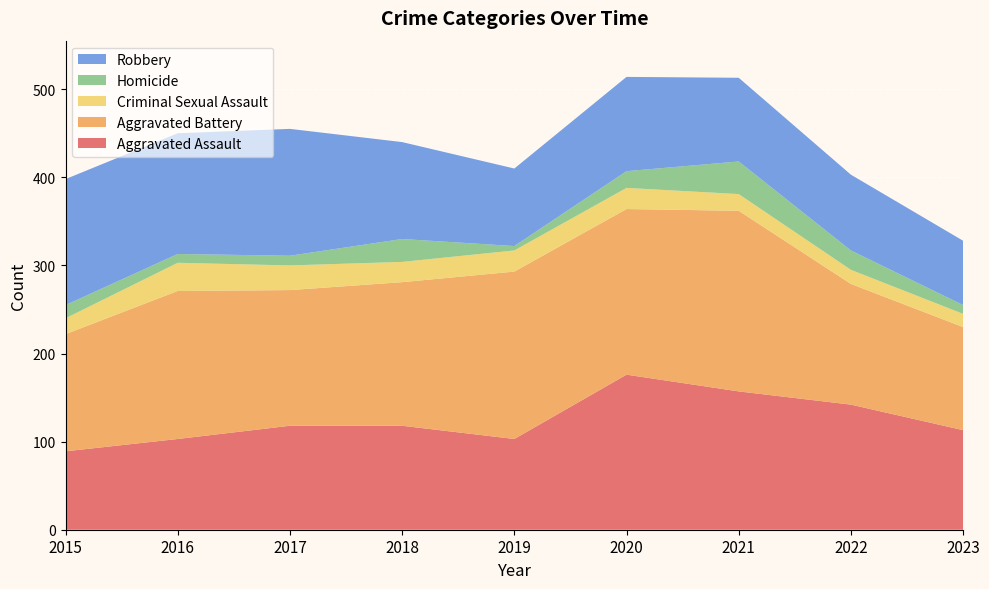

Reading right to left, what are all the values shown in this chart?

Aggravated Assault: 2023=113	2022=142	2021=157	2020=176	2019=103	2018=118	2017=118	2016=103	2015=89
Aggravated Battery: 2023=117	2022=137	2021=205	2020=188	2019=190	2018=163	2017=154	2016=168	2015=133
Criminal Sexual Assault: 2023=15	2022=16	2021=19	2020=24	2019=24	2018=23	2017=28	2016=32	2015=18
Homicide: 2023=10	2022=22	2021=37	2020=19	2019=5	2018=26	2017=11	2016=10	2015=15
Robbery: 2023=73	2022=86	2021=95	2020=107	2019=88	2018=110	2017=144	2016=137	2015=143